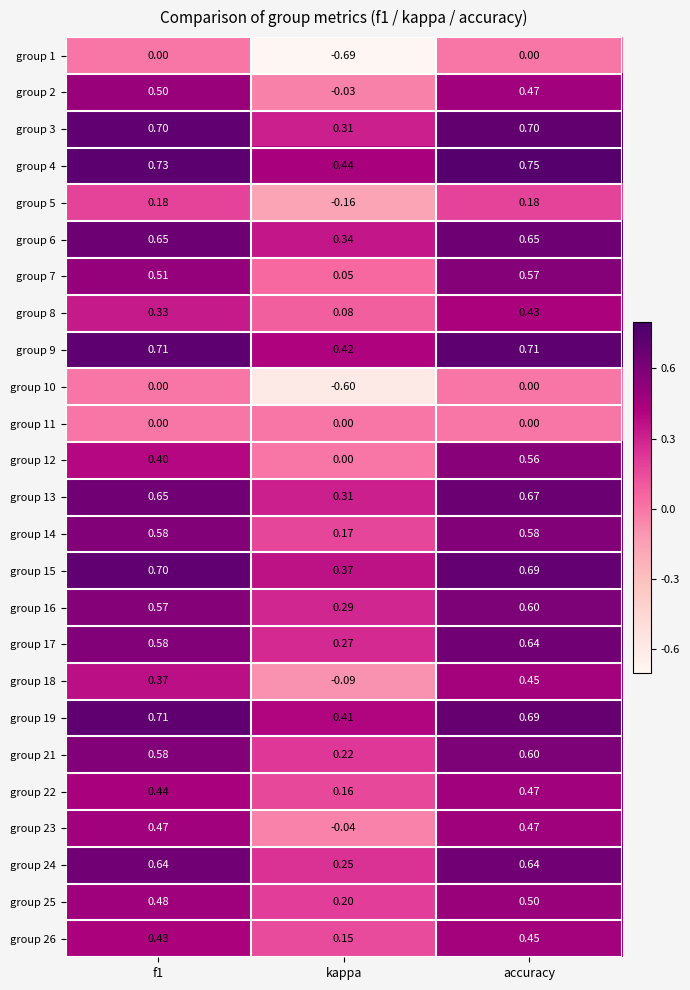

Where is group 15 nearest to the value 0?

kappa